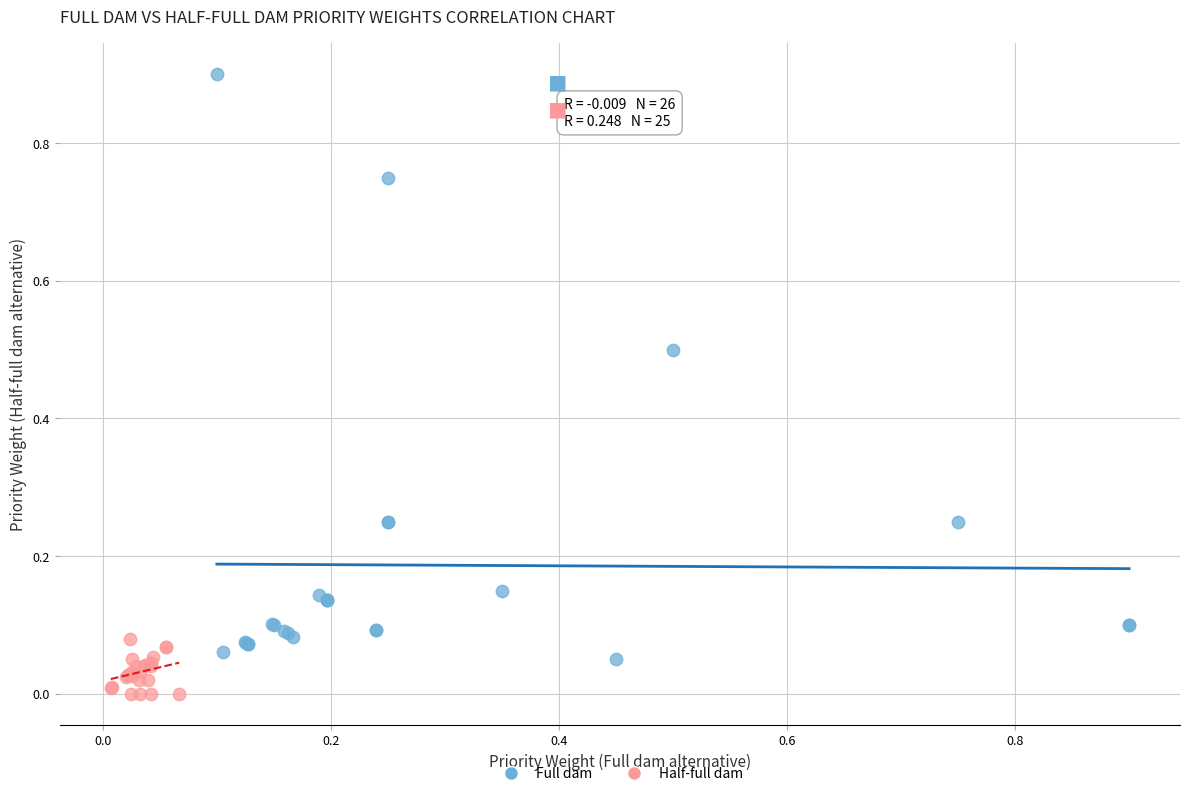

Which series has the widest spread of Y values?

Full dam